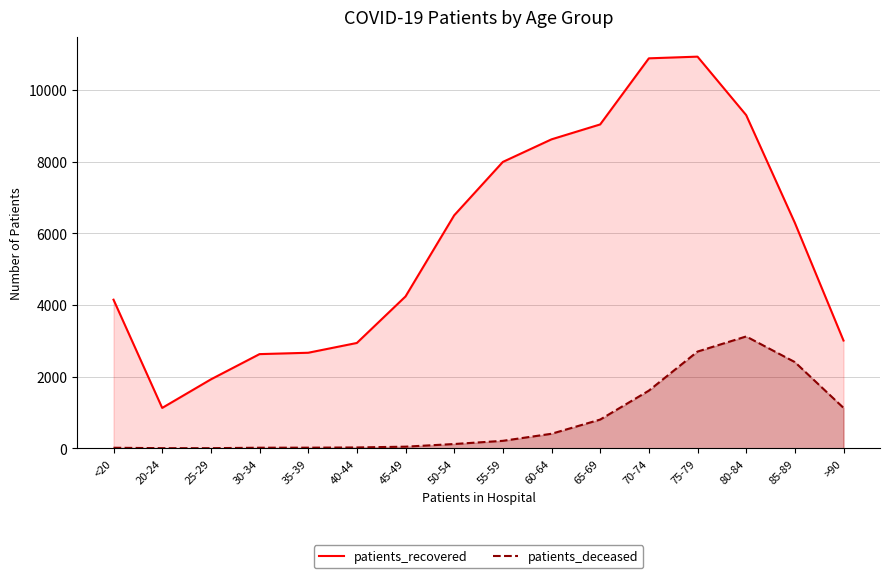

True or false: patients_deceased and patients_recovered cross at least once.

False